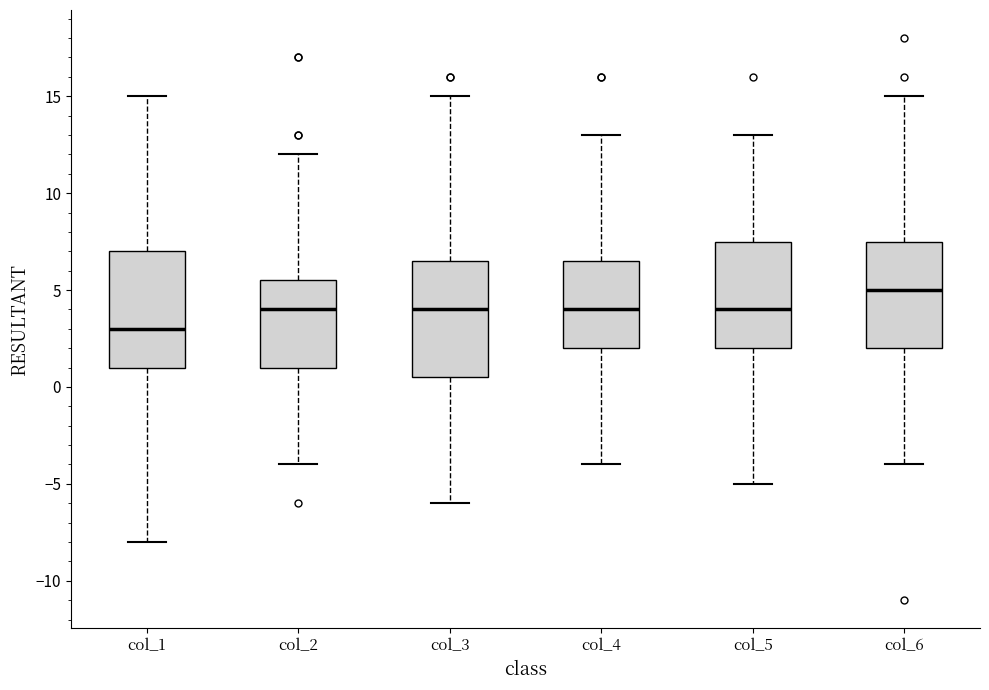

Reading left to right, transcribe this box plot: for each box, give where its median line is, the range the box spans, and where its two whiskers end, as read against the y-axis. The values are not printed on the chart, so give them approximately, as read against the axis.

col_1: median 3.0, box 1.0 to 7.0, whiskers -8.0 to 15.0
col_2: median 4.0, box 1.0 to 5.5, whiskers -4.0 to 12.0
col_3: median 4.0, box 0.5 to 6.5, whiskers -6.0 to 15.0
col_4: median 4.0, box 2.0 to 6.5, whiskers -4.0 to 13.0
col_5: median 4.0, box 2.0 to 7.5, whiskers -5.0 to 13.0
col_6: median 5.0, box 2.0 to 7.5, whiskers -4.0 to 15.0